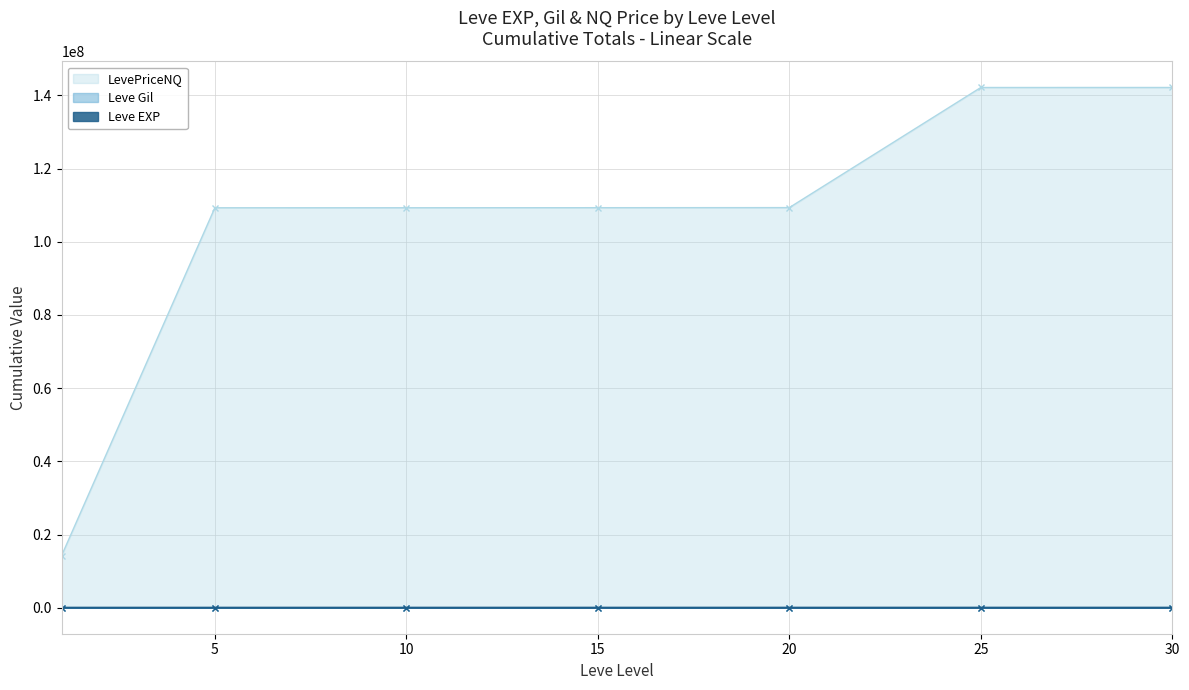

Which category has the highest value in the Leve Gil series?

10